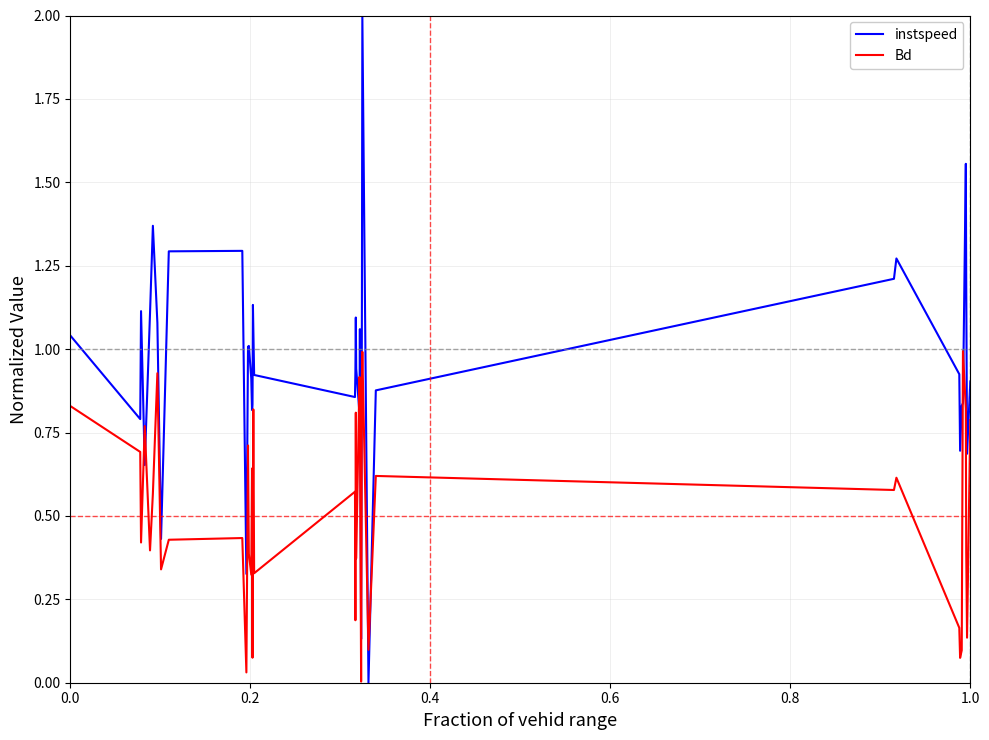

What is the maximum value shown in the chart?

2.0